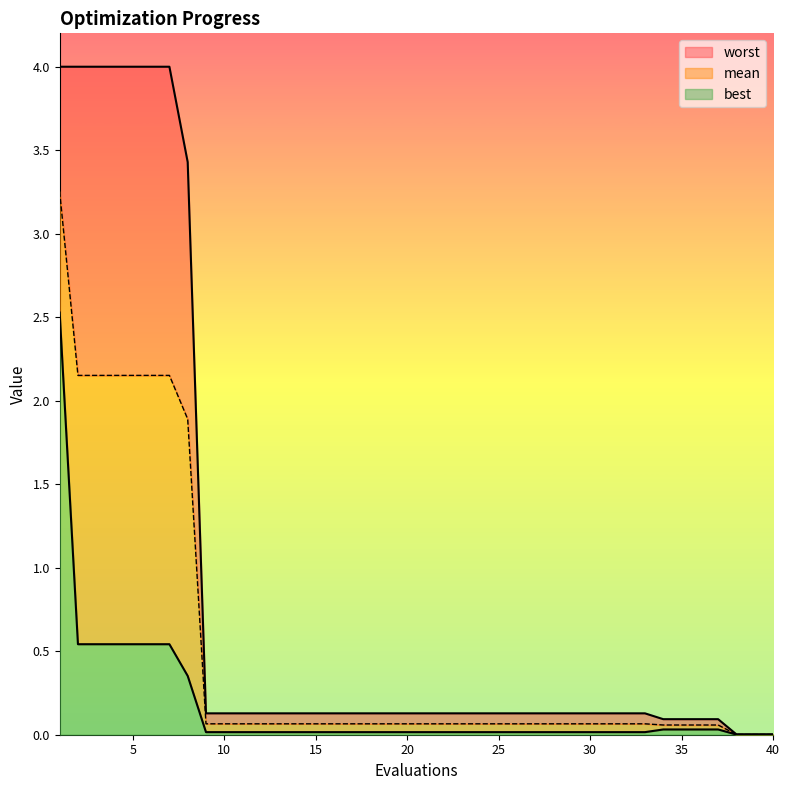

What are all the series names shown in the legend?

worst, mean, best